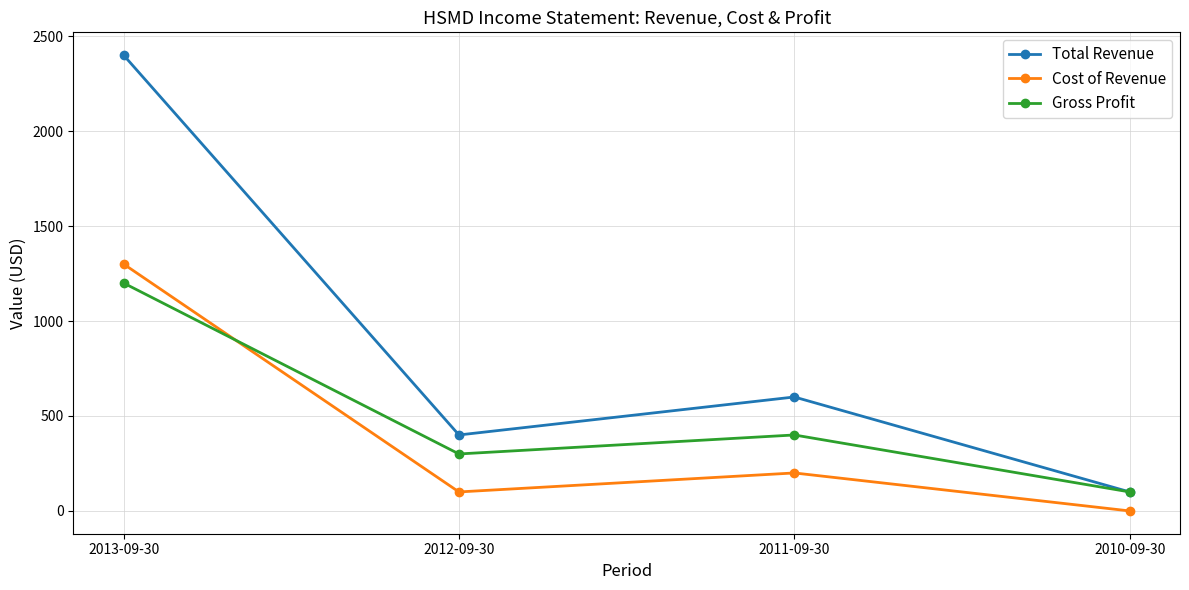

Rank the categories by Cost of Revenue value from highest to lowest.

2013-09-30, 2011-09-30, 2012-09-30, 2010-09-30